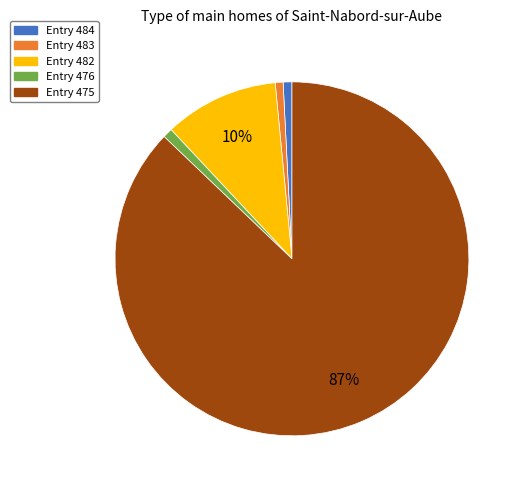

To the nearest percent, what is the difference between the largest and smallest slice percentages?

86%